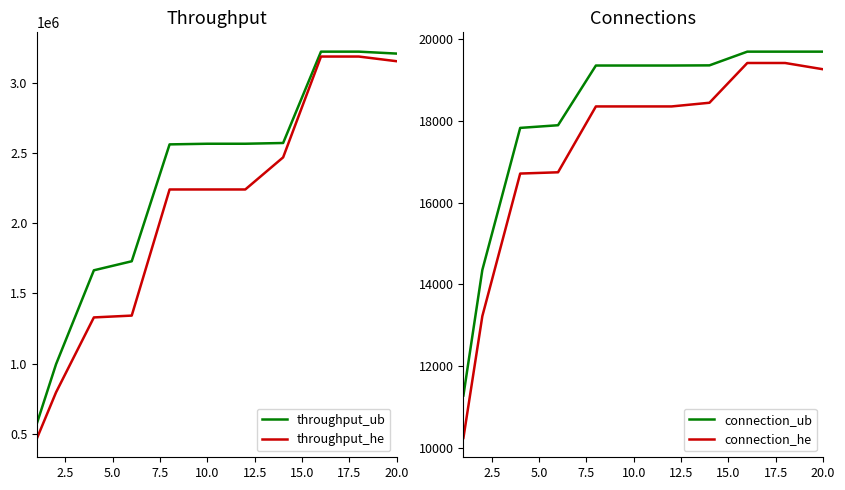

True or false: connection_he and connection_ub cross at least once.

False